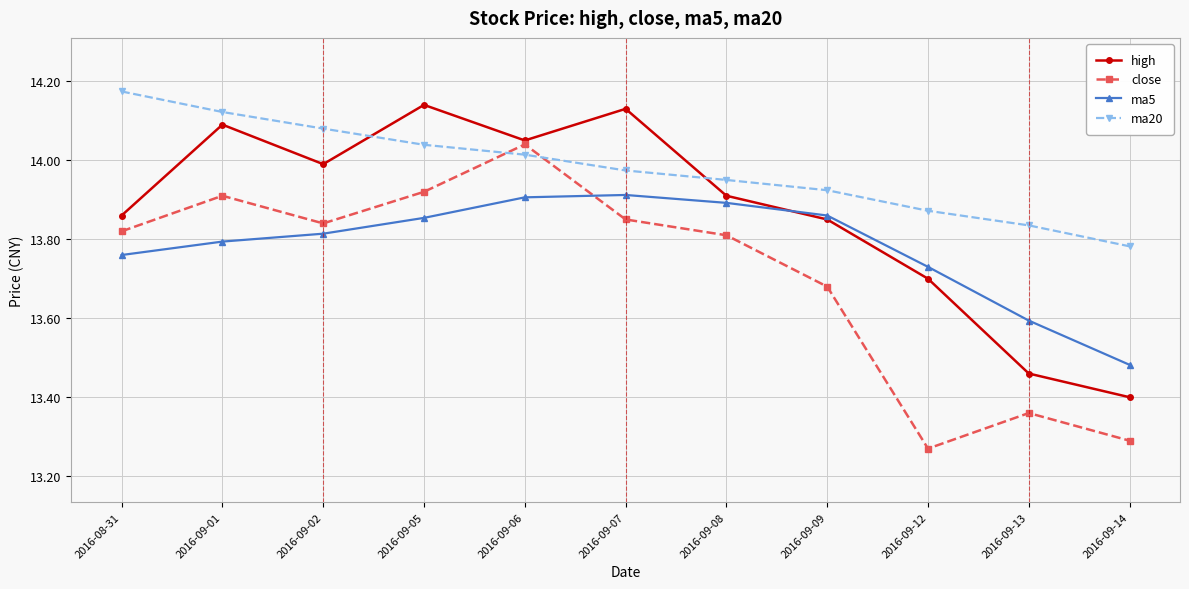

What is the difference between the maximum and minimum values in the close series?

0.8